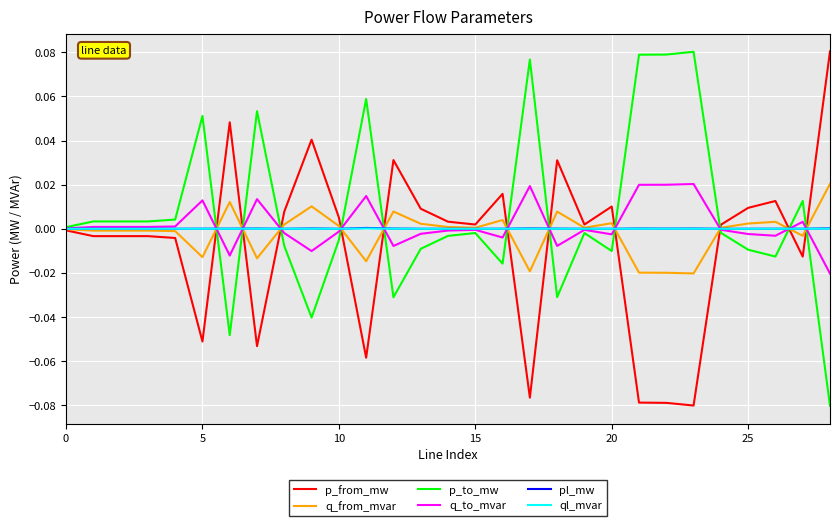

How many lines are shown in the chart?

6